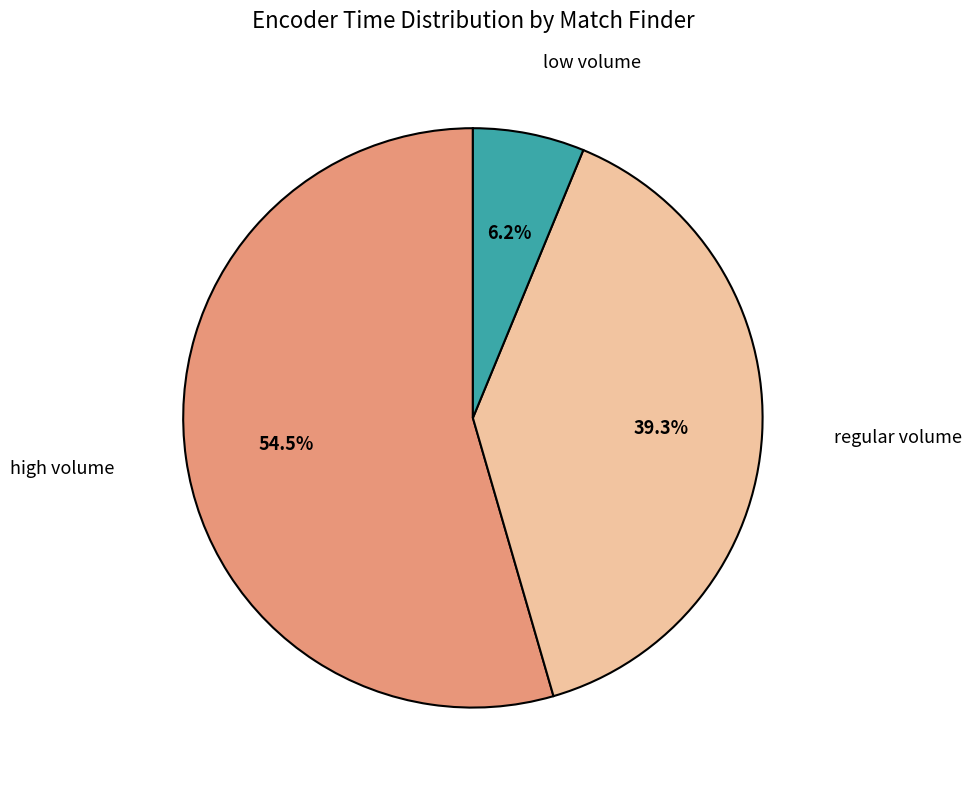

Is there any slice that represents more than half of the pie?

Yes